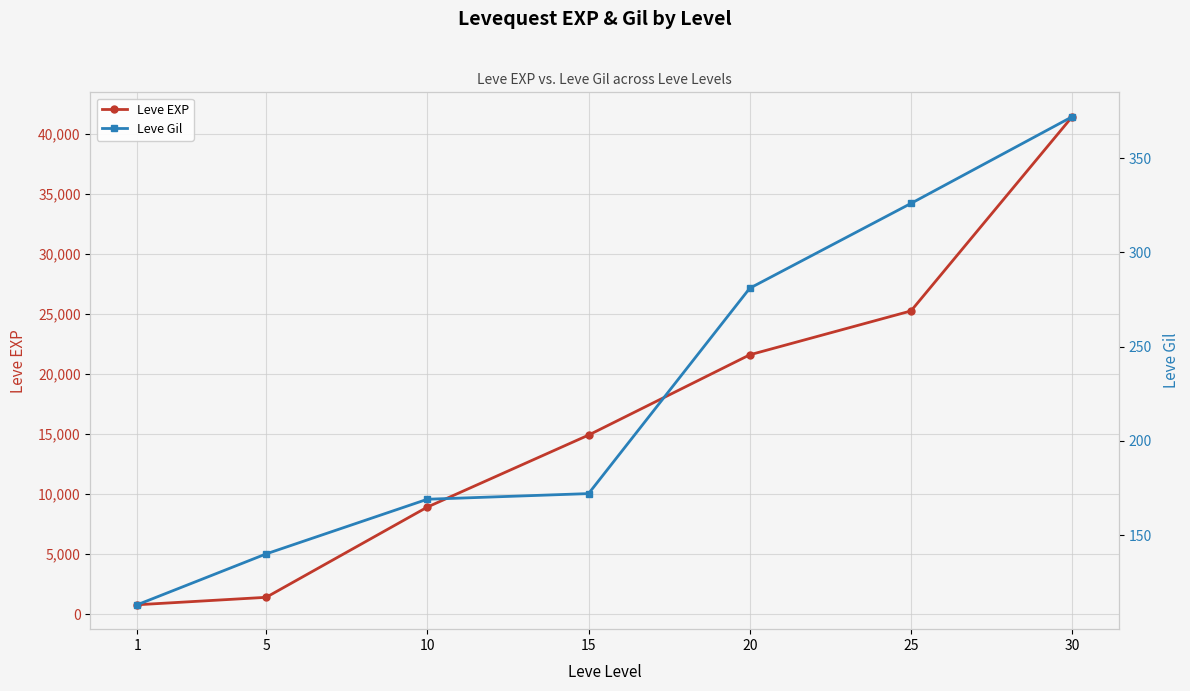

The Leve Gil series shows 172 at 15. True or false?

True